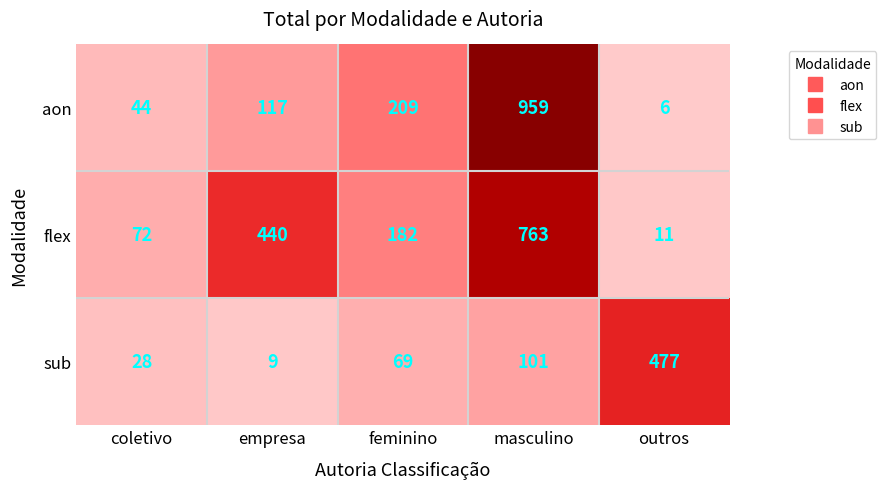

List the series in order of their peak value, lowest first.

sub, flex, aon